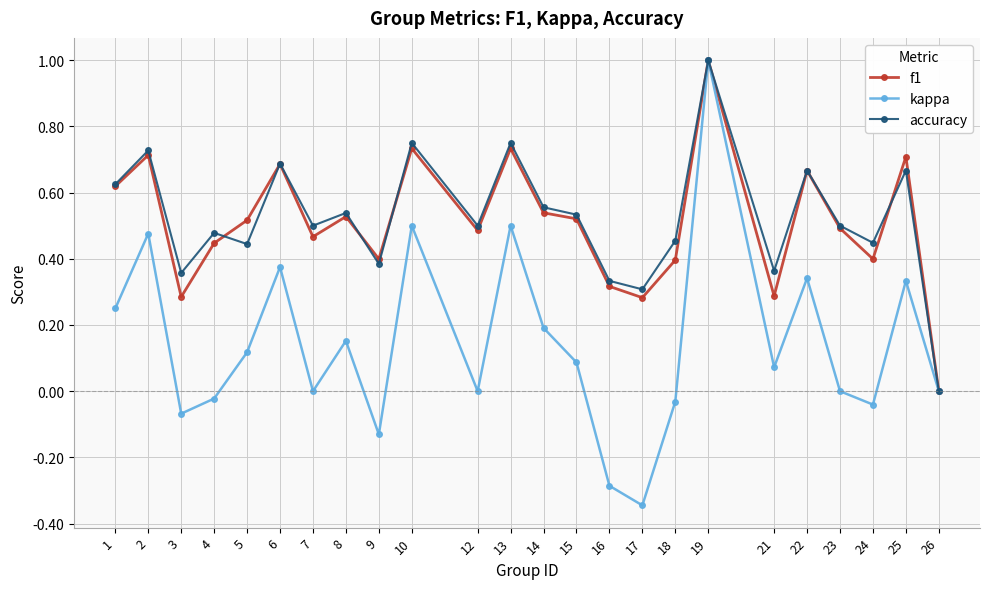

Between 15 and 17, which series saw the biggest shift?

kappa